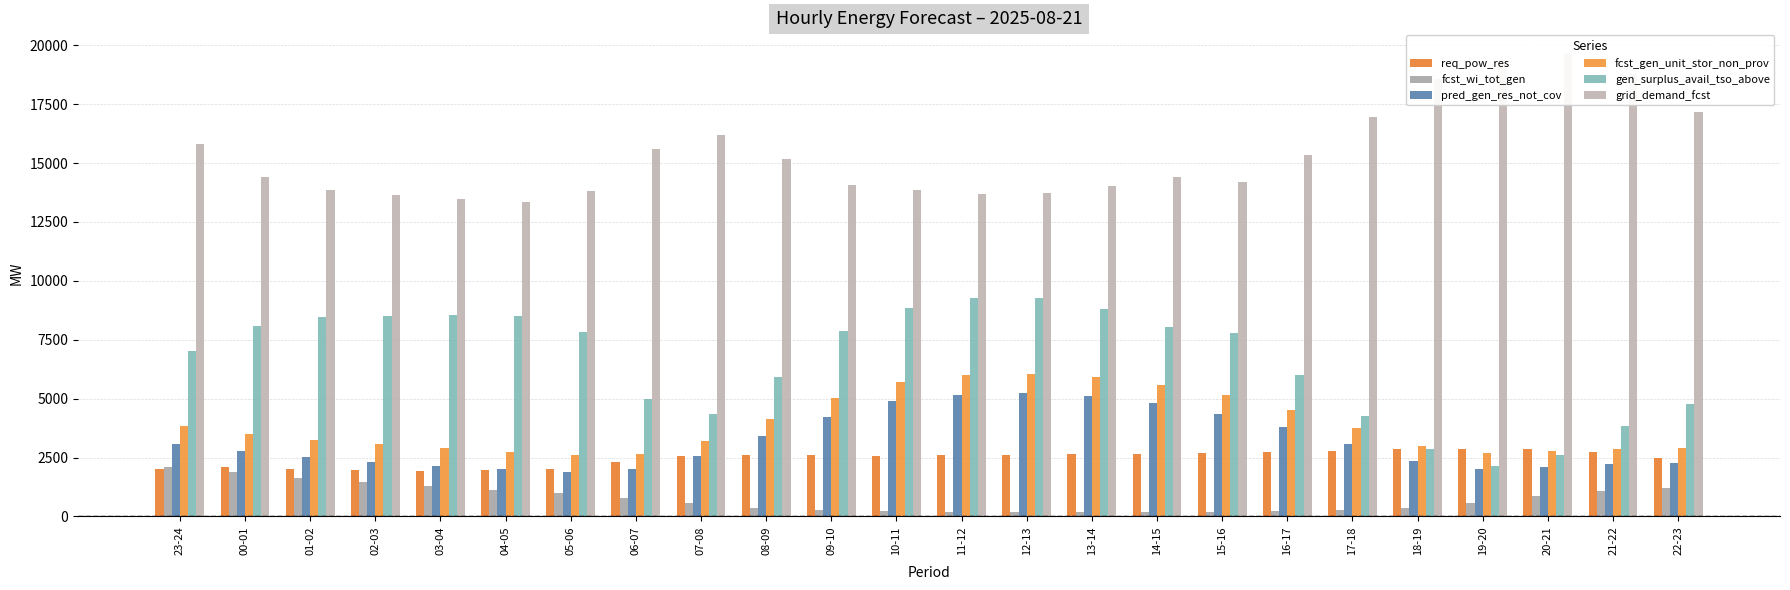

Between 21-22 and 10-11, which is larger?

21-22